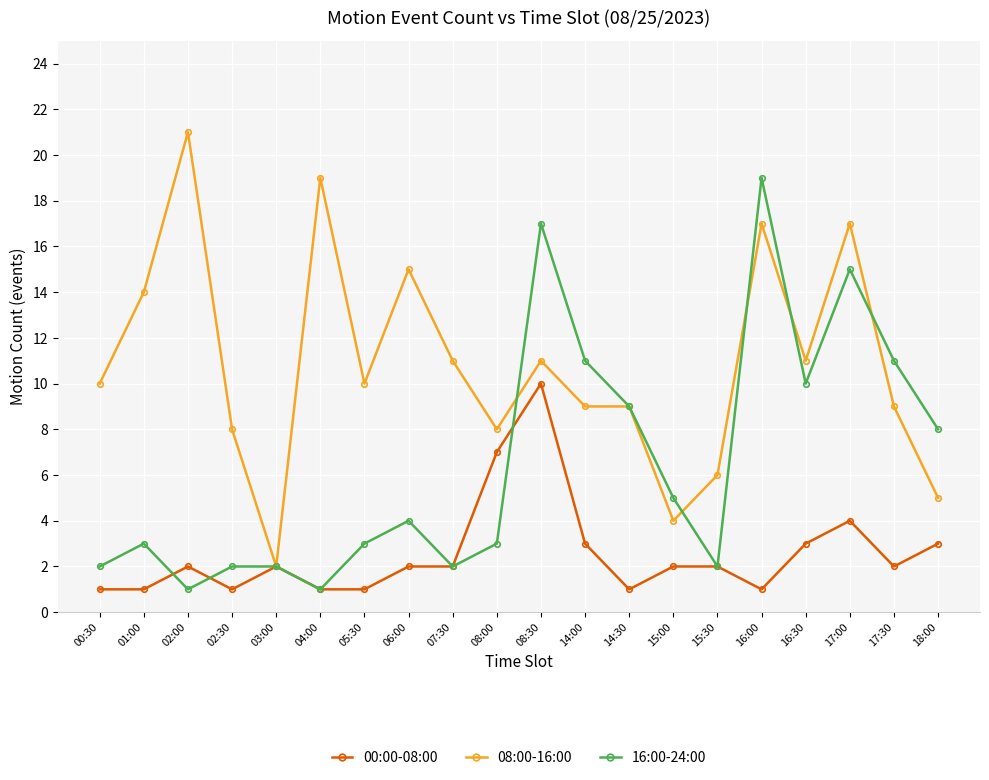

Rank the series by their average value, from lowest to highest.

00:00-08:00, 16:00-24:00, 08:00-16:00